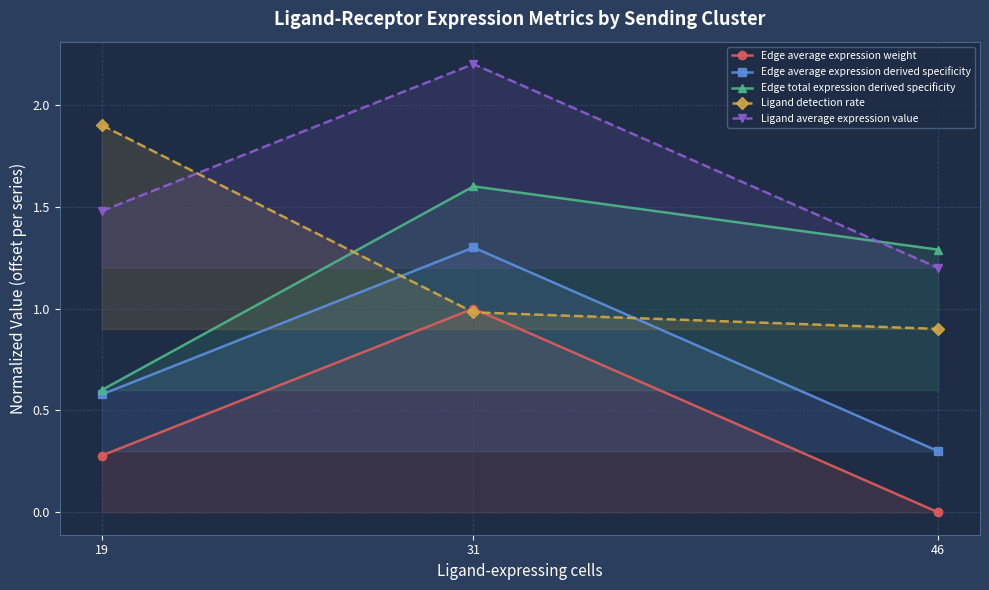

What is the difference between the highest and lowest values at 46?

1.3